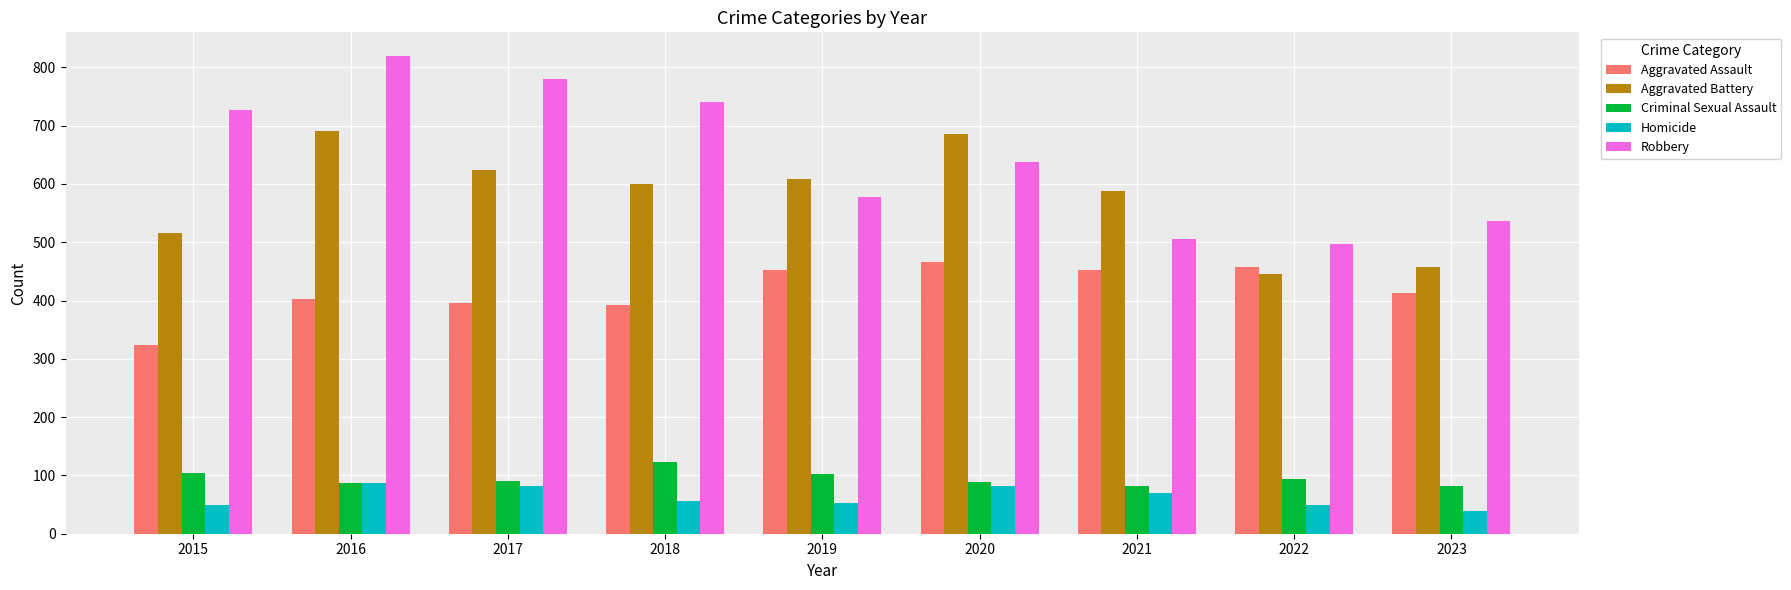

List the series in order of their peak value, highest first.

Robbery, Aggravated Battery, Aggravated Assault, Criminal Sexual Assault, Homicide